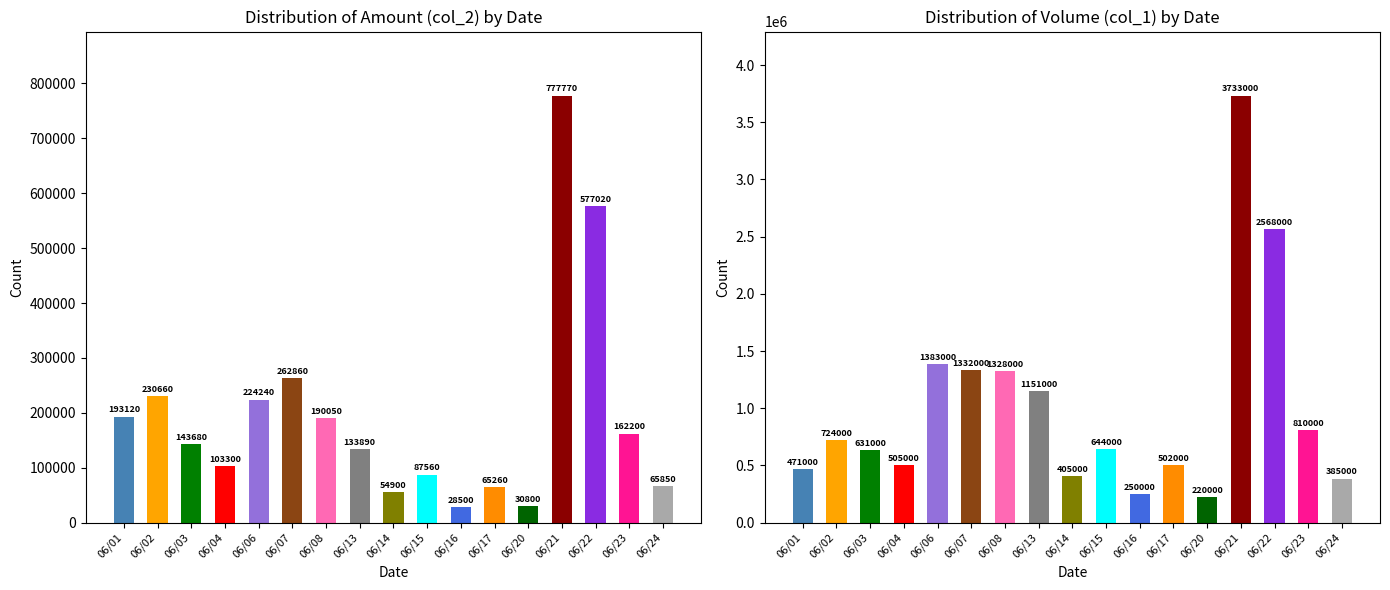

How many groups of bars are there?

17